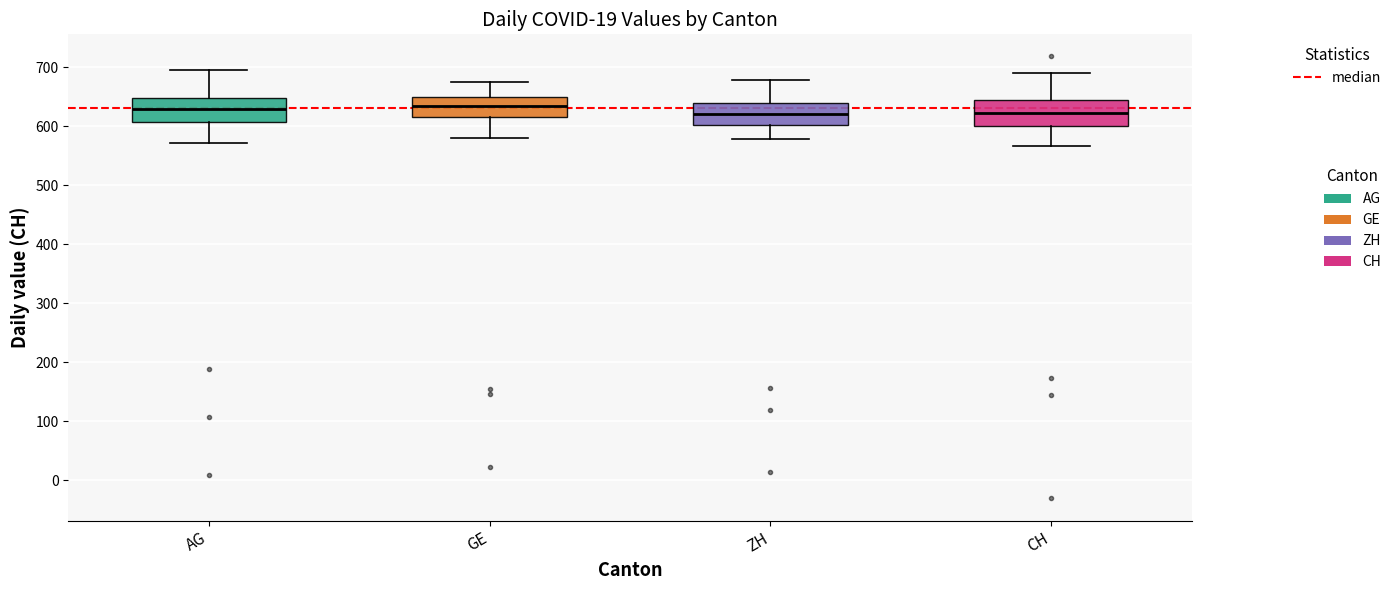

Reading left to right, read every box against the y-axis: the position of its median line, the range the box covers, and the ends of its whiskers. The values are not printed on the chart, so give them approximately, as read against the axis.

AG: median 630, box 610 to 650, whiskers 570 to 700
GE: median 630, box 620 to 650, whiskers 580 to 680
ZH: median 620, box 600 to 640, whiskers 580 to 680
CH: median 620, box 600 to 650, whiskers 570 to 690